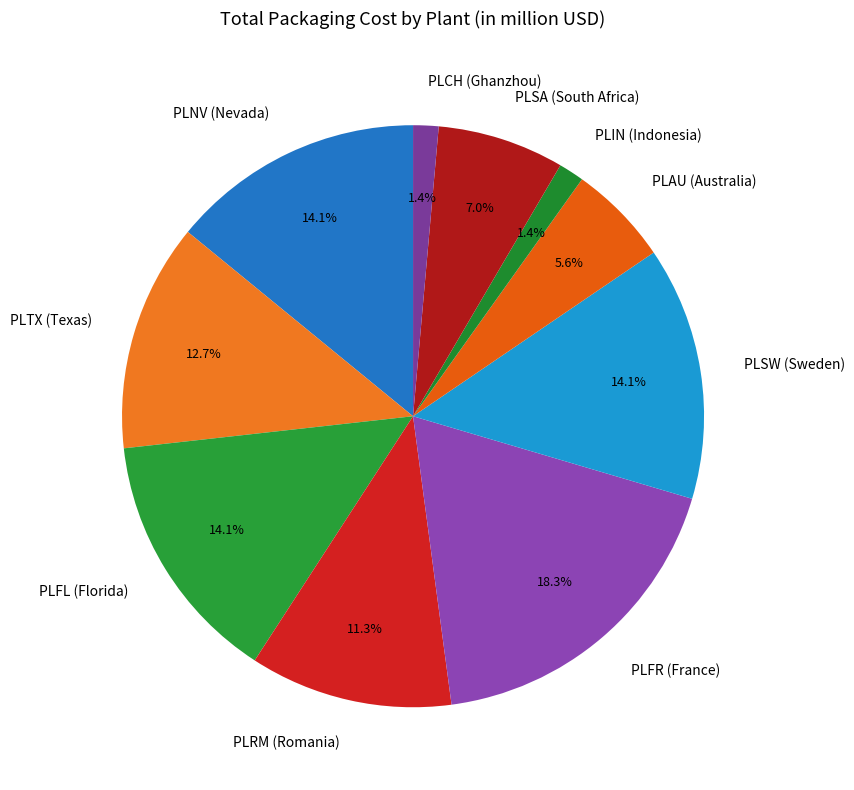

What is the largest slice in the pie chart?

PLFR (France)